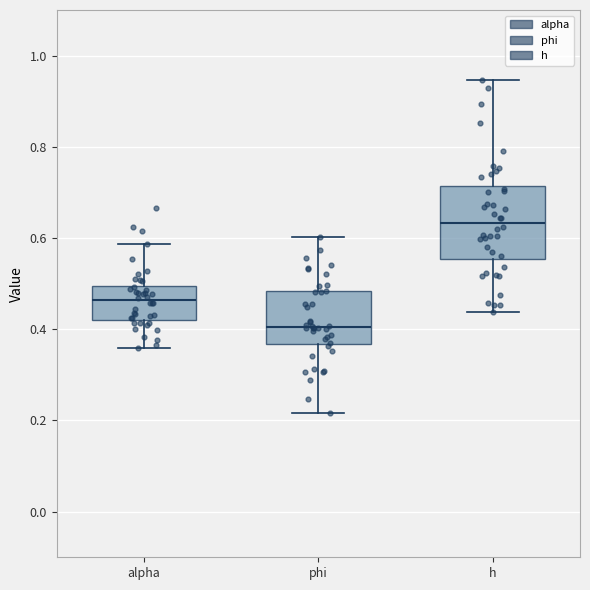

Comparing the boxes themselves (not the whiskers), which one is the tallest?

h